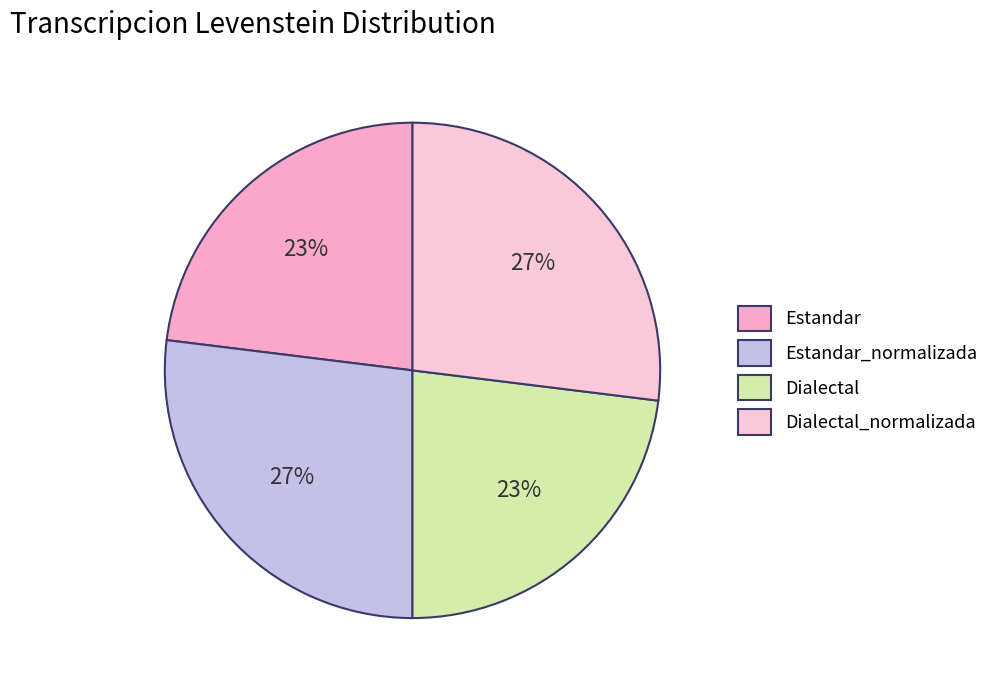

How many slices are in this pie chart?

4